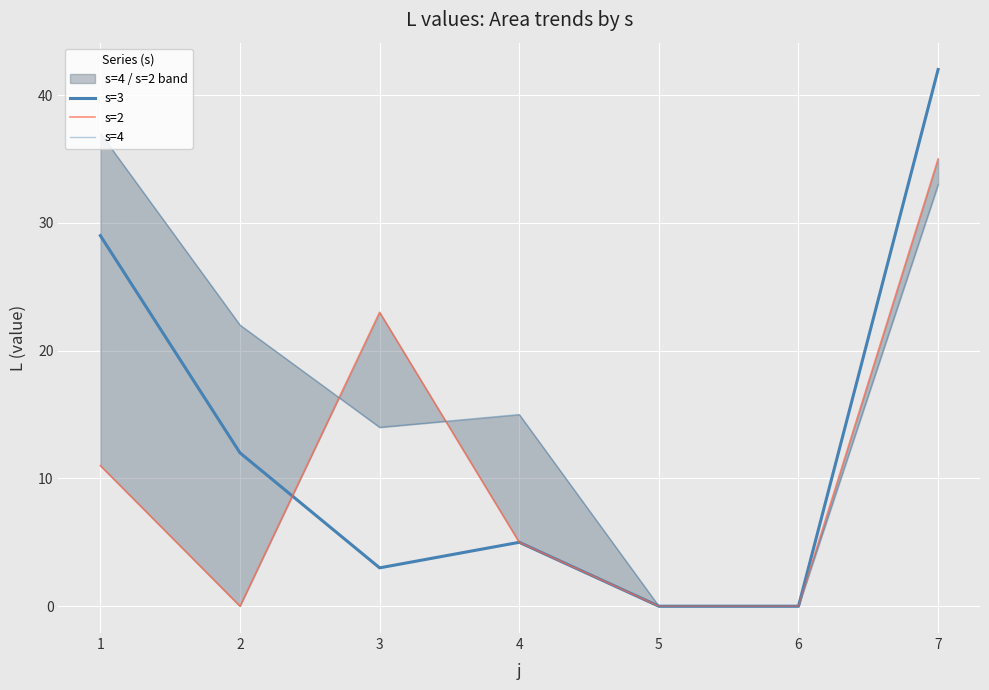

Which series changed the most between 4 and 7?

s=3